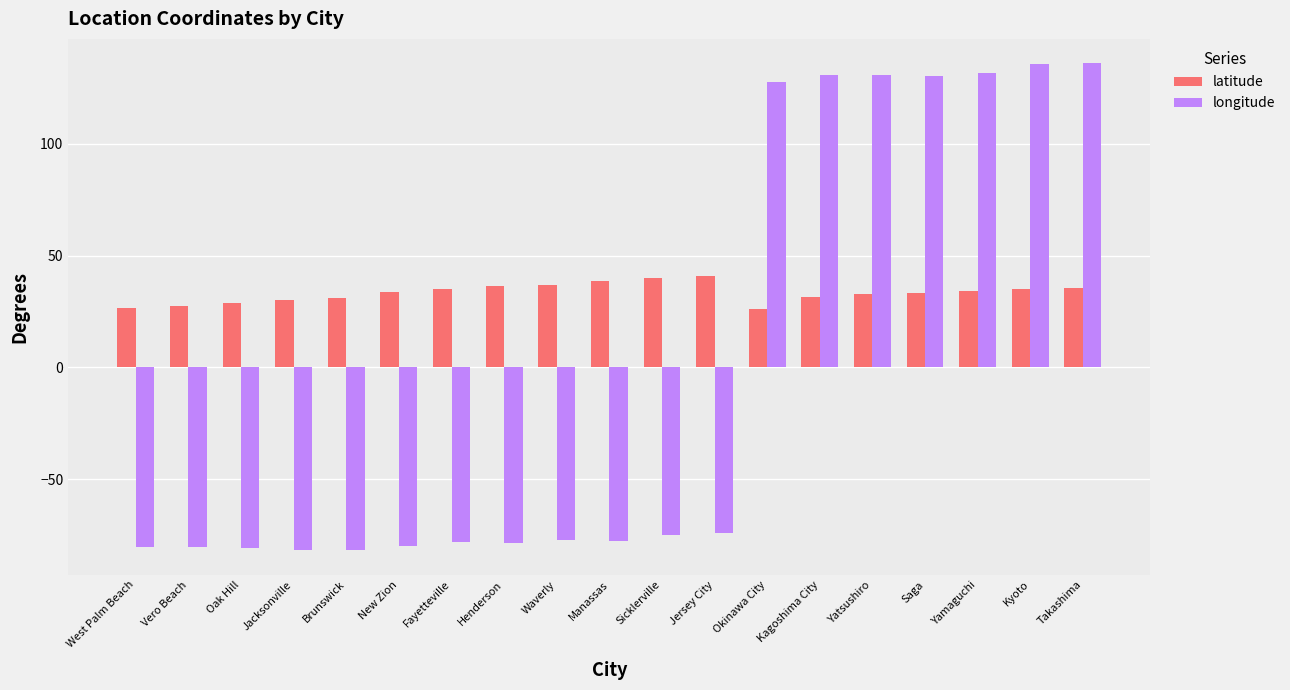

What position from the left is Sicklerville?

11